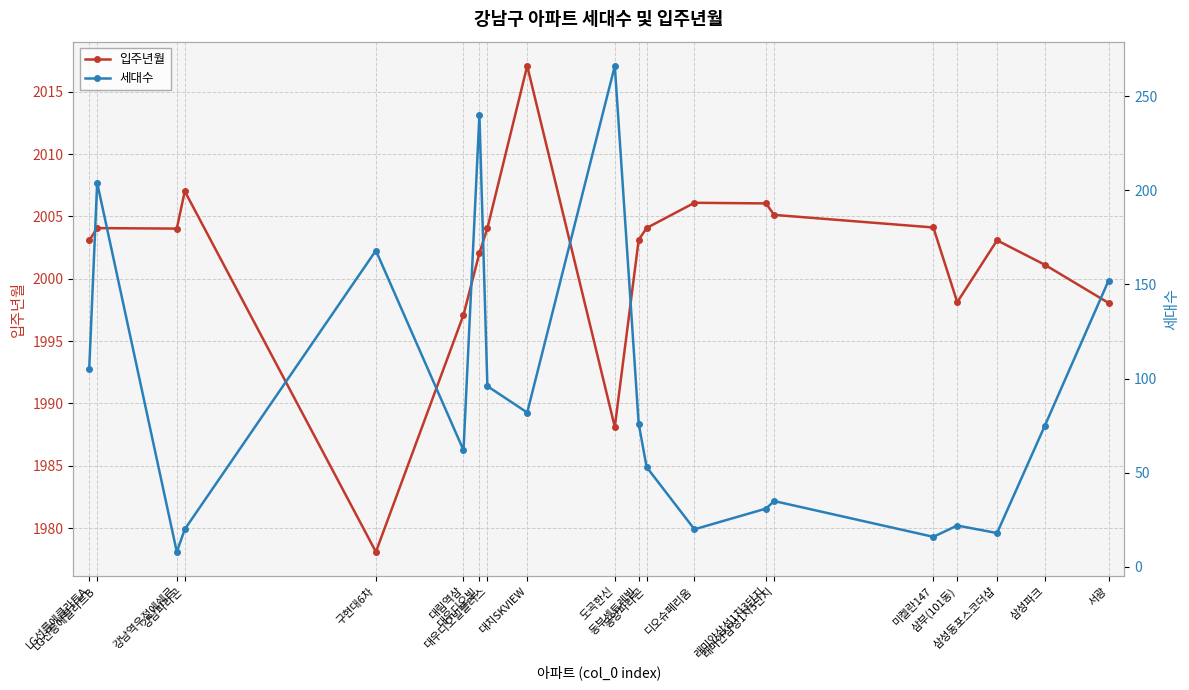

True or false: 세대수 has more than 0 interior local peaks.

True